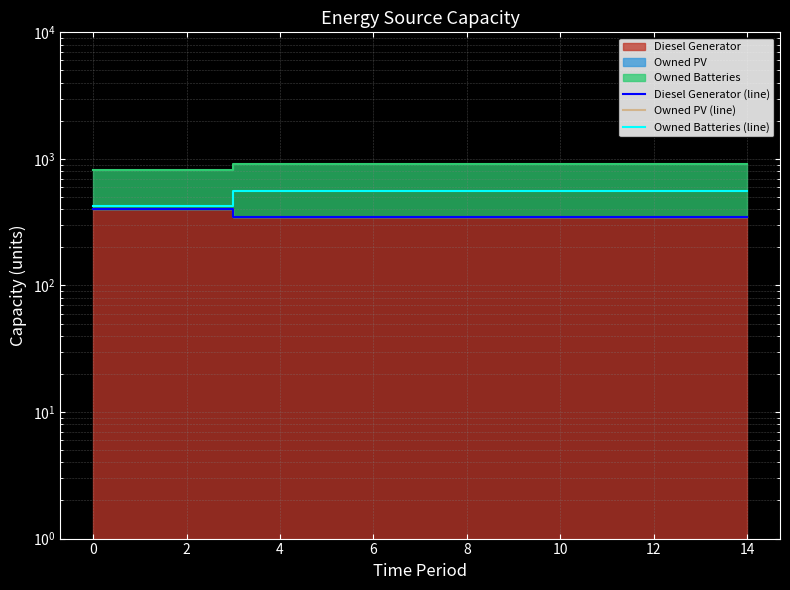

At how many categories does at least one series exceed 21?

15